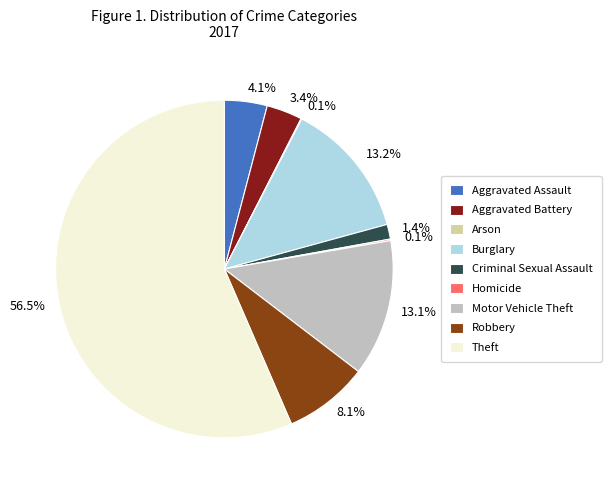

What is the ratio of the value at Robbery to the value at Motor Vehicle Theft?

0.6